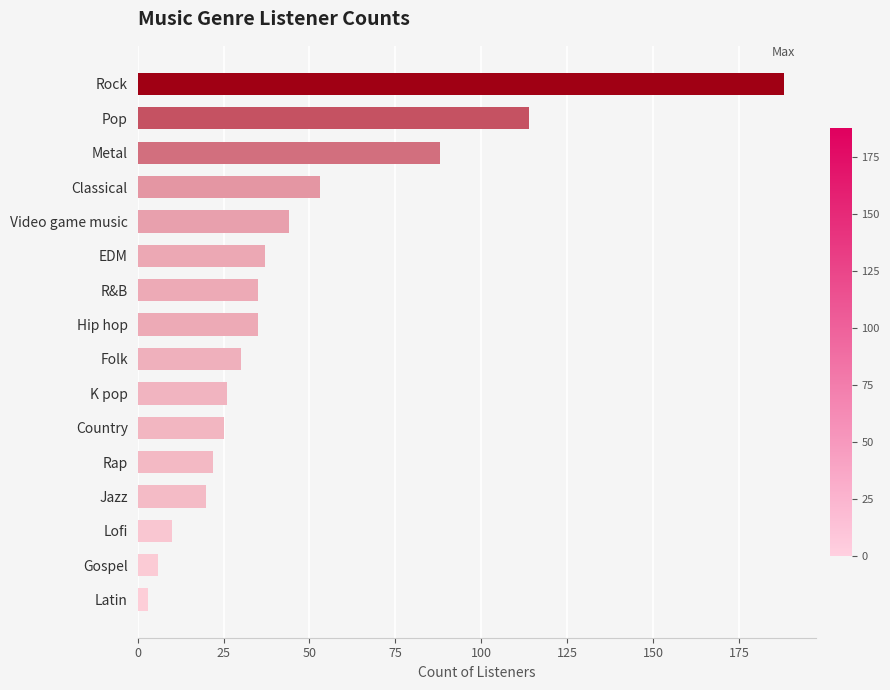

True or false: the data shows 44 at Video game music.

True